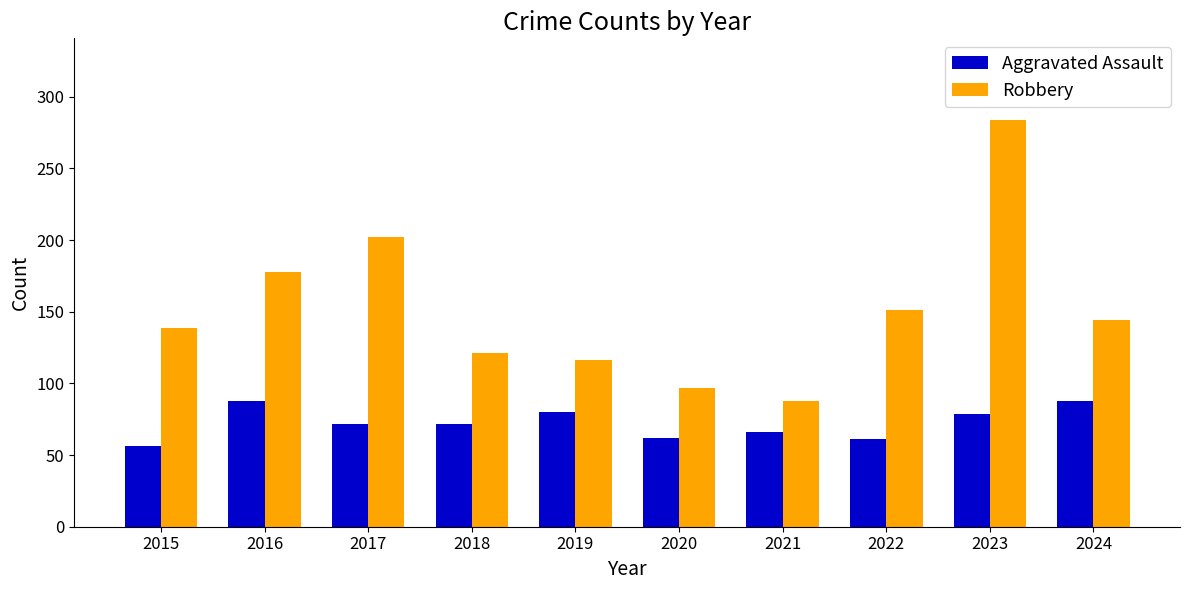

Which series has the largest range (max minus min)?

Robbery